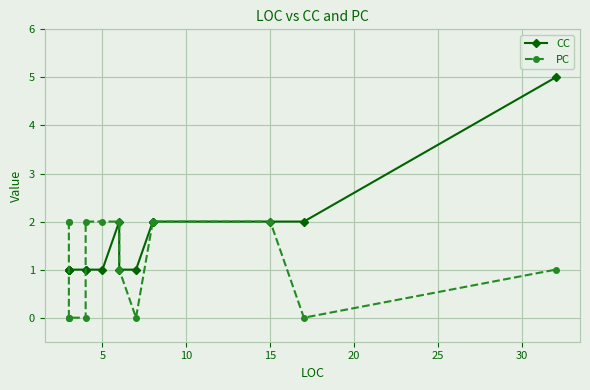

Which series has the largest total across all categories?

CC